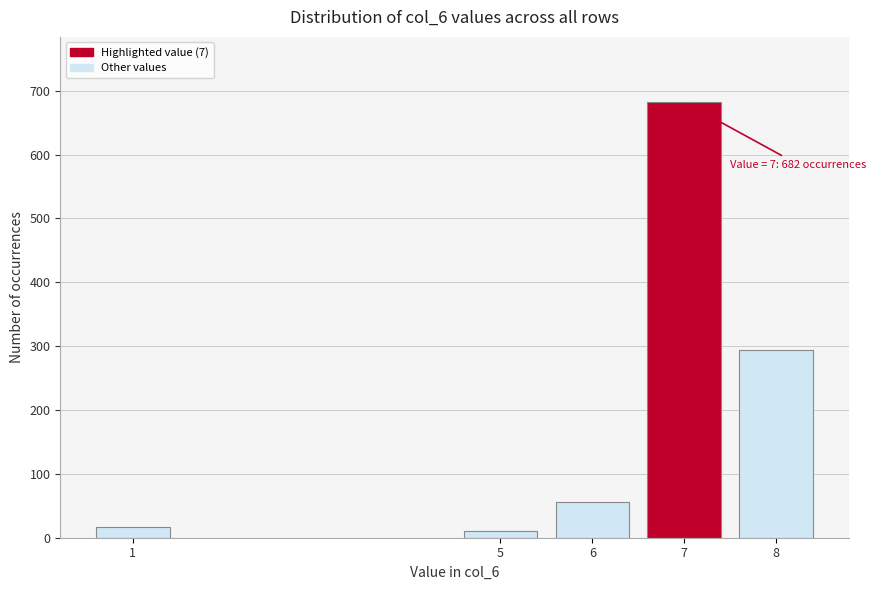

Reading left to right, list all the values displayed in this chart.

17	10	56	682	294